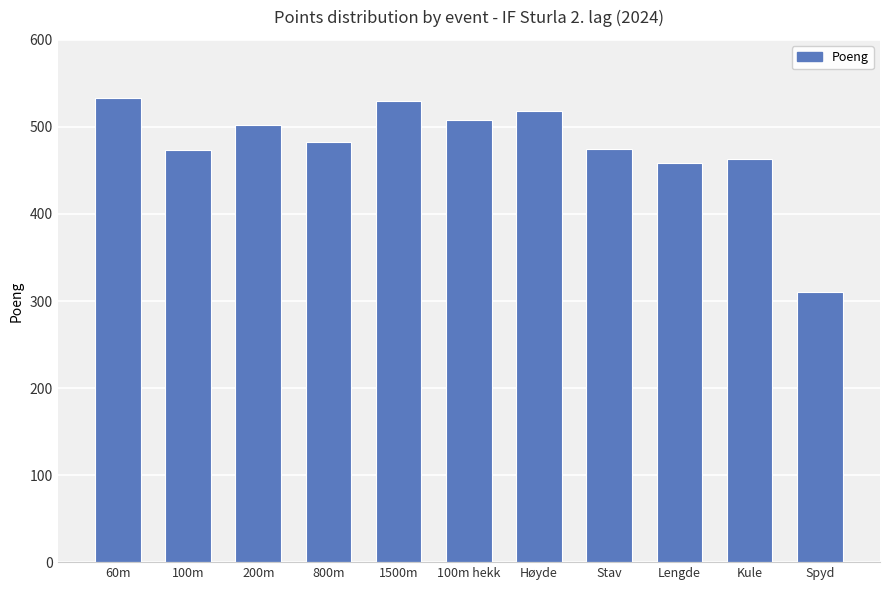

What is the sum of all values?

5255